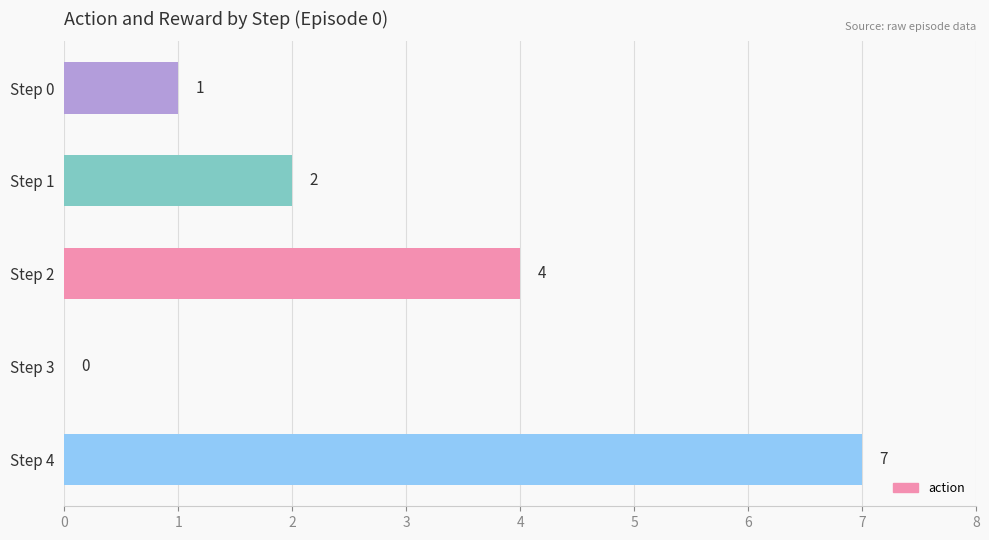

Count the number of categories in the chart.

5